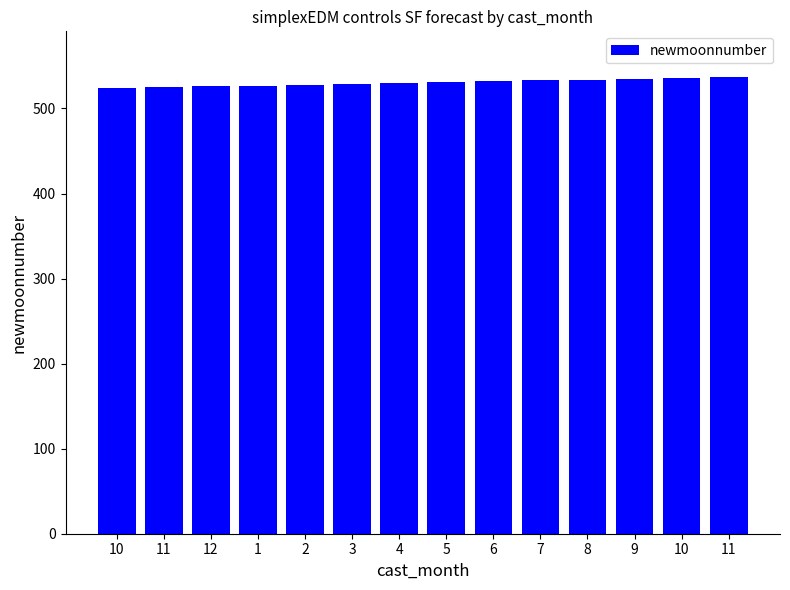

Between 3 and 10, which is larger?

10